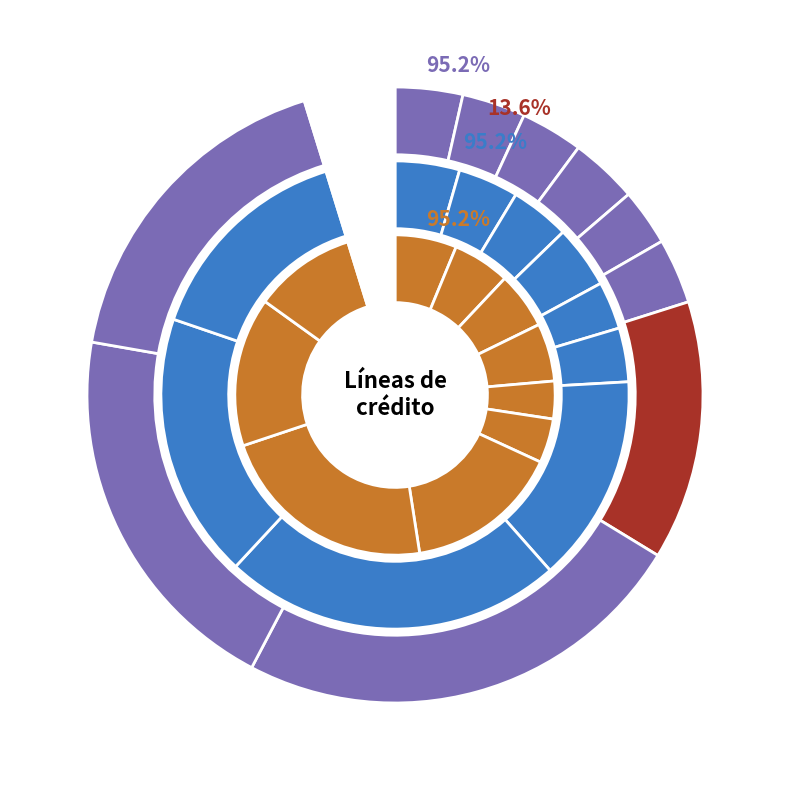

Rank the categories by Líneas de crédito de liquidez en tercer tramo value from lowest to highest.

1999, 1997, 1996, 2000, 1995, 1998, 2001, 2004, 2003, 2002